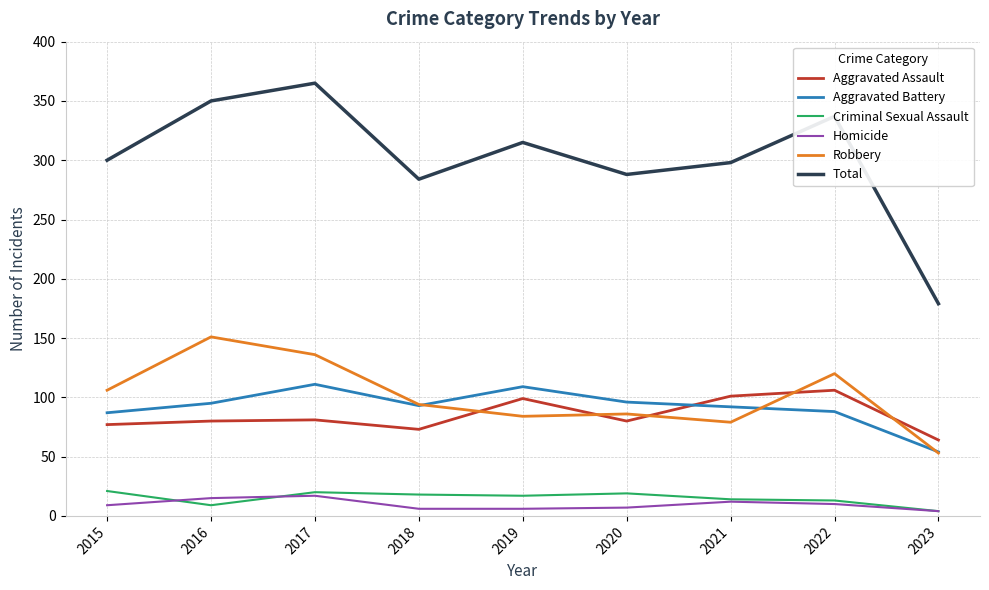

How many categories are shown in the chart?

9